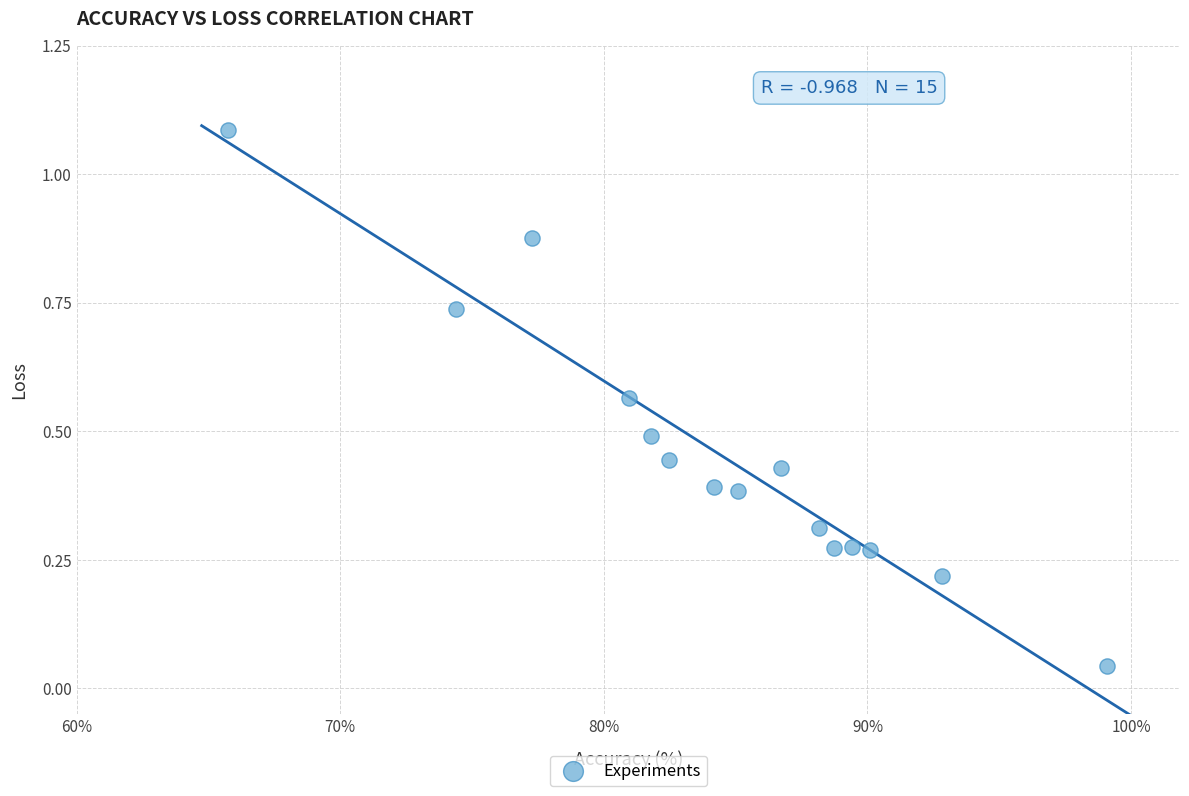

What is the range of X values (max minus min)?

33.3